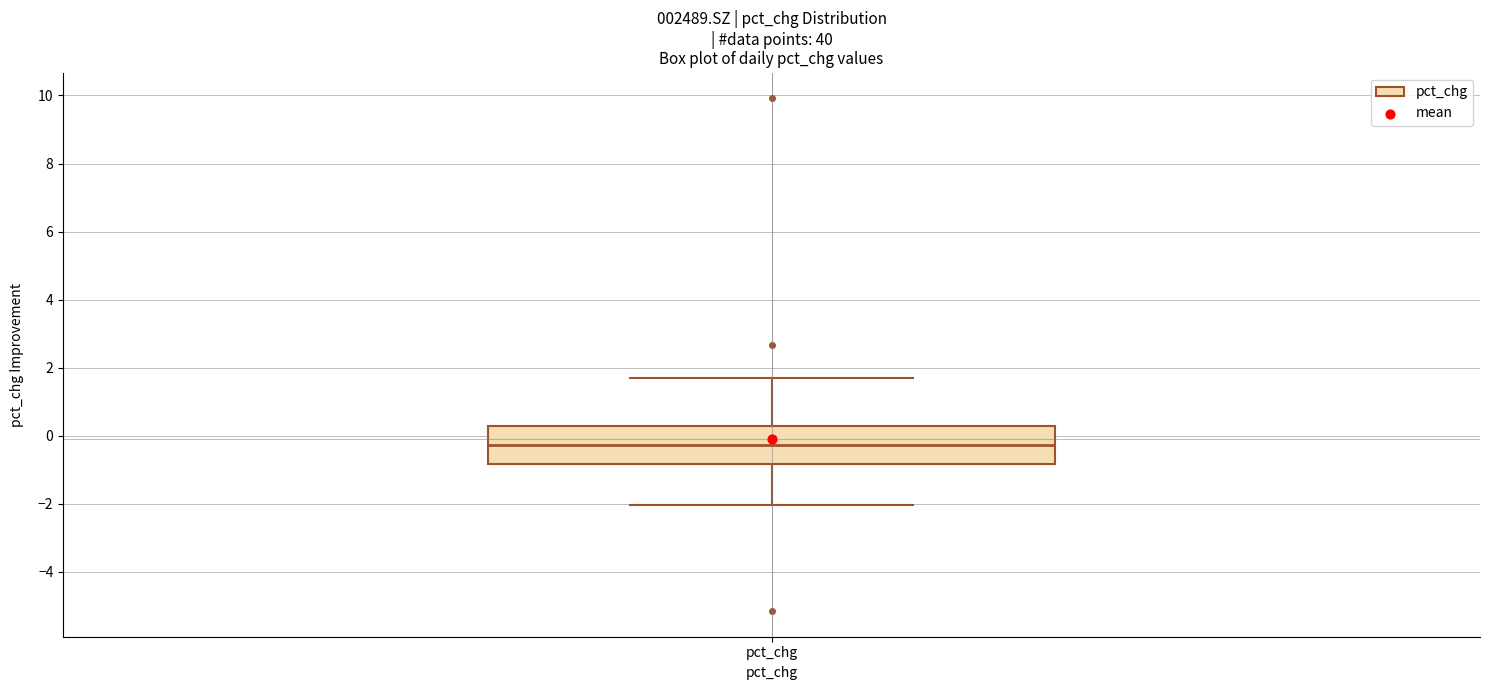

Transcribe this box plot: give where the median line is, the range the box spans, and where the two whiskers end, as read against the y-axis. The values are not printed on the chart, so give them approximately, as read against the axis.

median -0.2, box -0.8 to 0.2, whiskers -2.0 to 1.6